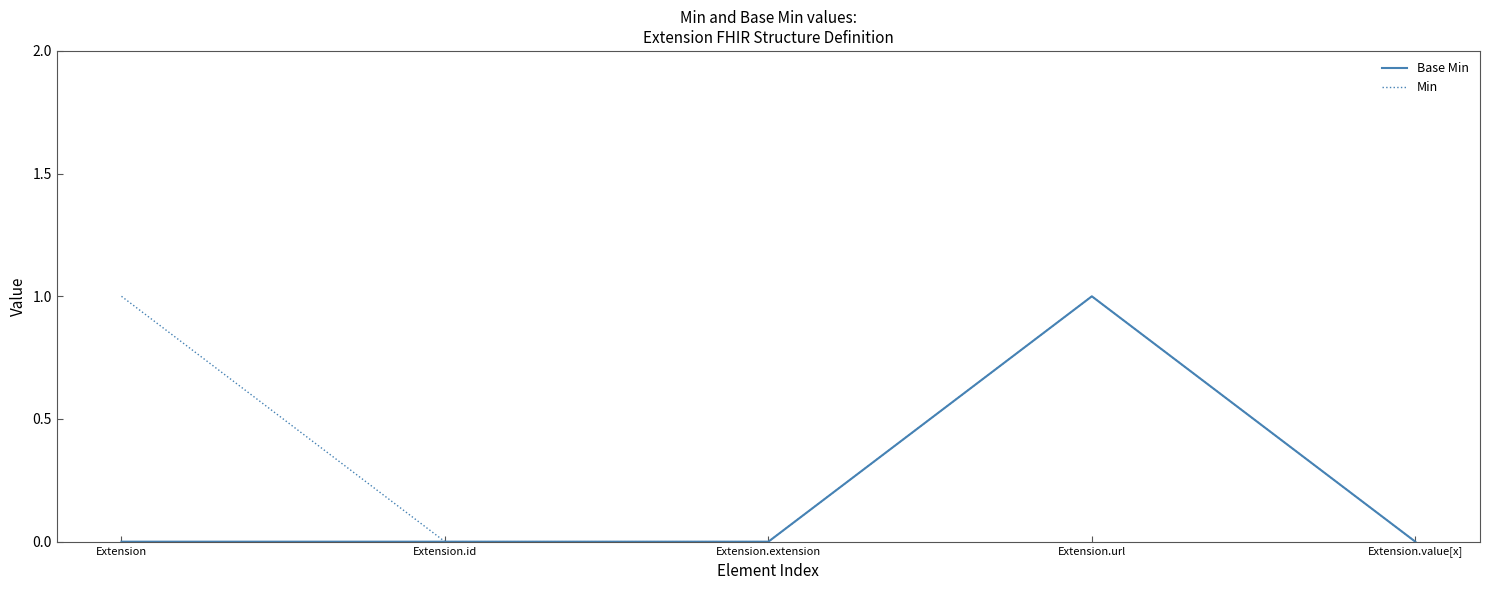

Which series has the largest total across all categories?

Min